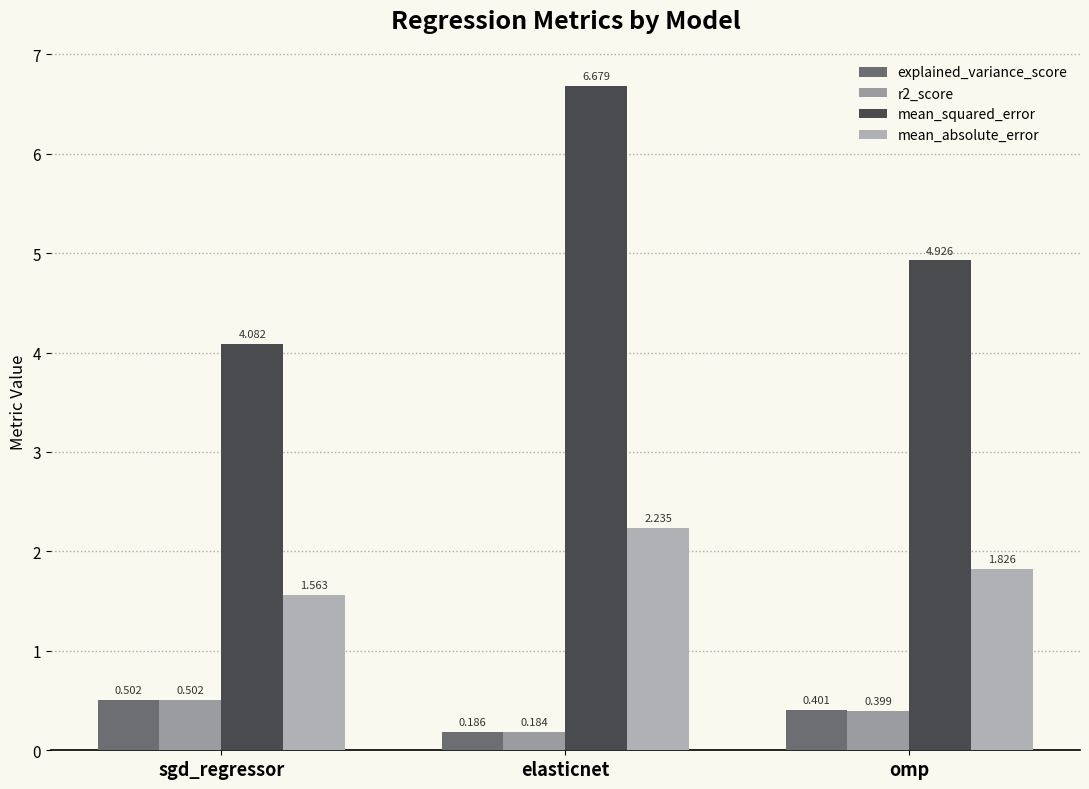

The r2_score series shows 0.5 at sgd_regressor. True or false?

True